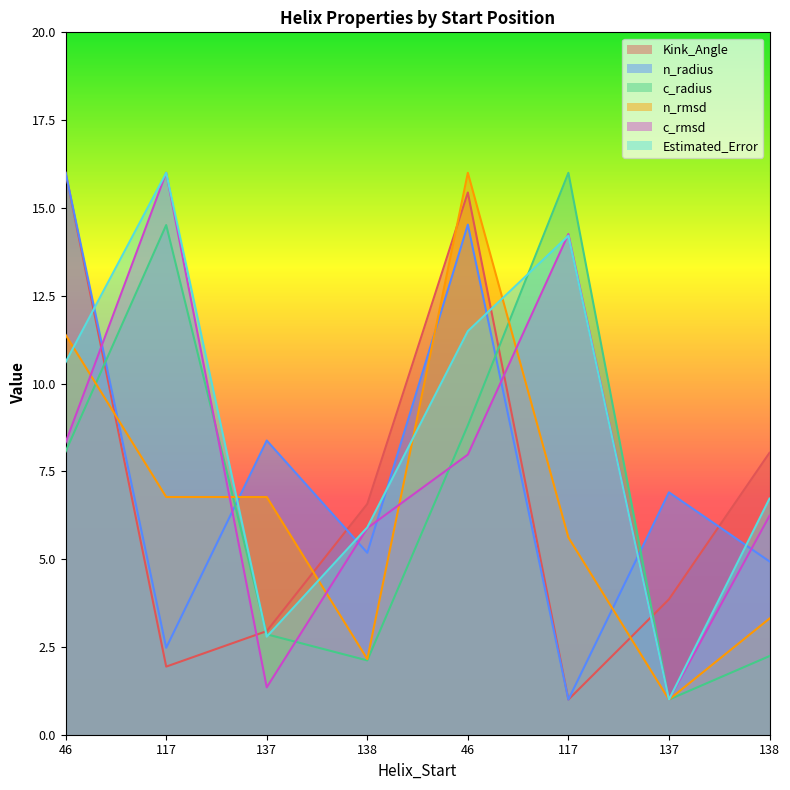

How many lines are shown in the chart?

6